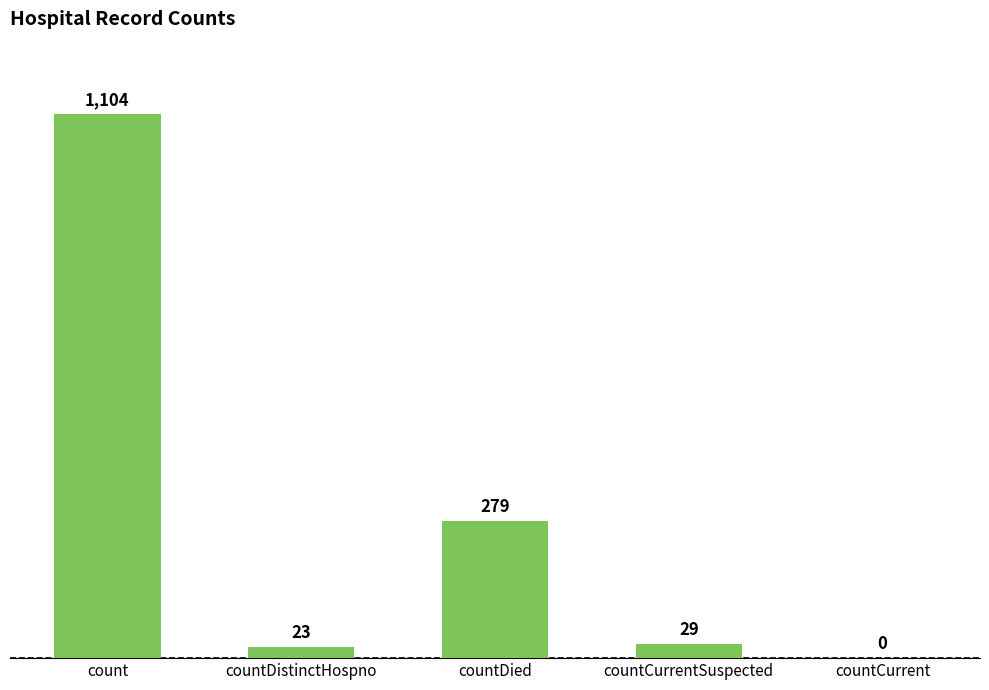

Count the number of categories in the chart.

5